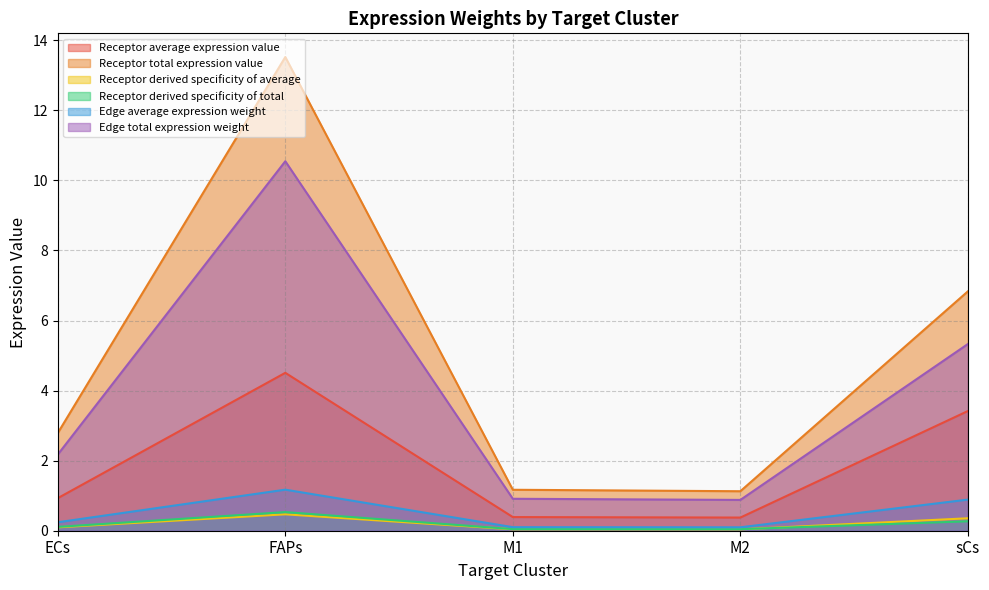

What is the sum of all Edge total expression weight values?

19.8